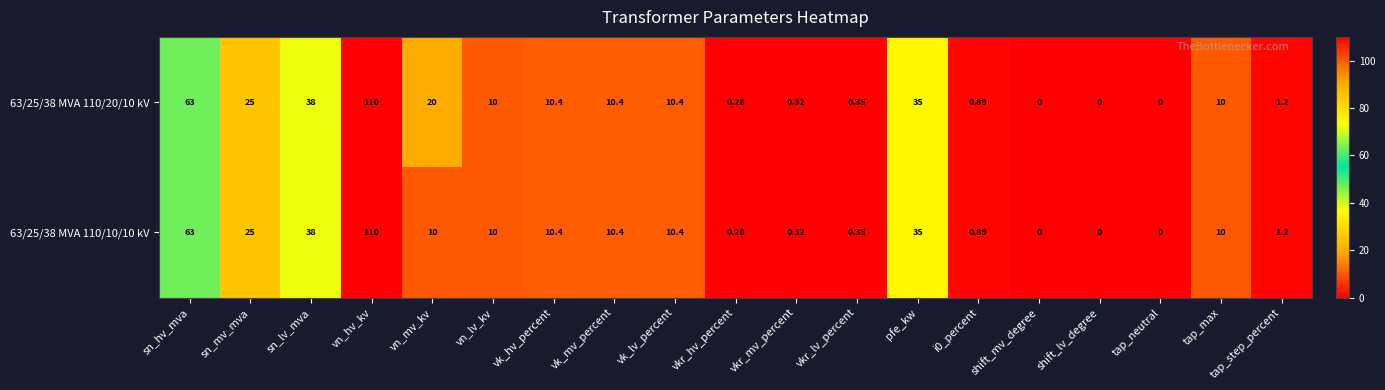

Where is 63/25/38 MVA 110/10/10 kV nearest to the value 55?

sn_hv_mva